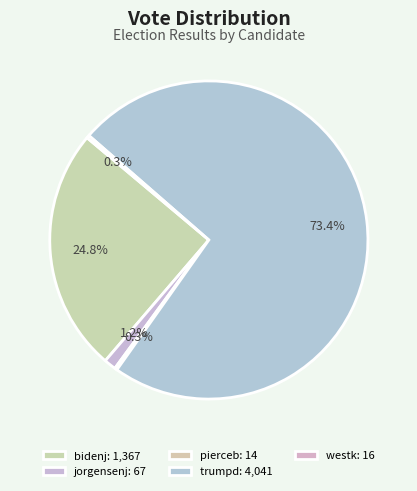

Is there any slice that represents more than half of the pie?

Yes